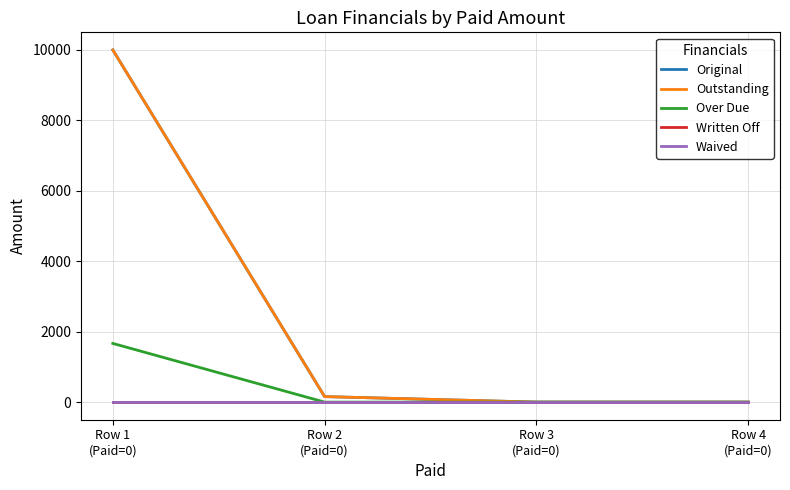

What position from the left is Row 4
(Paid=0)?

4